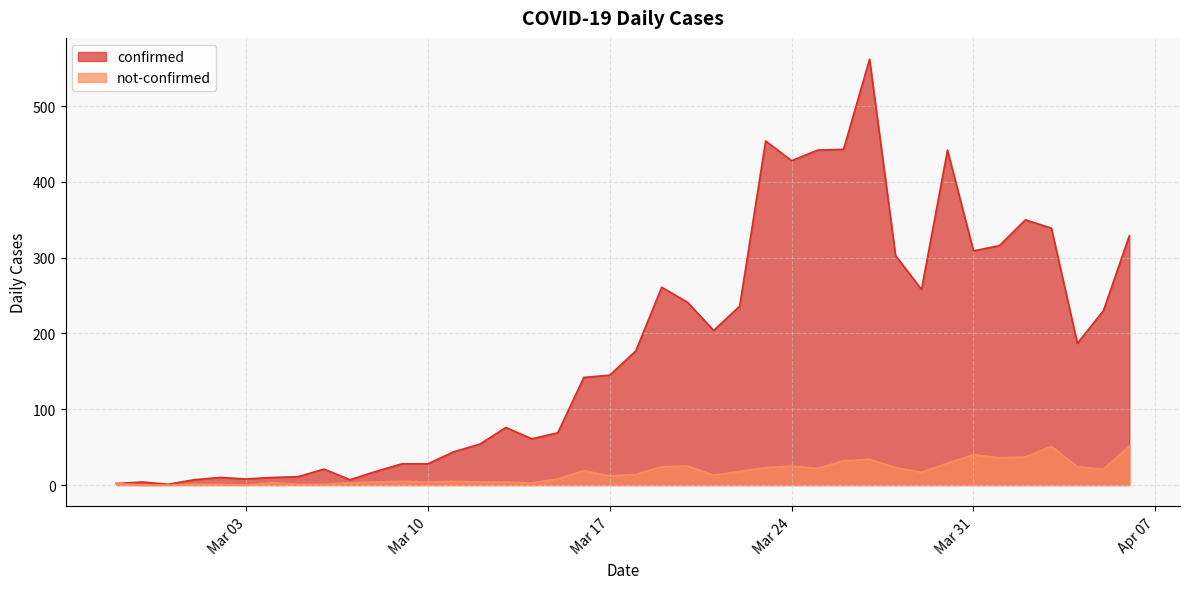

How many interior local valleys does the confirmed series have?

9